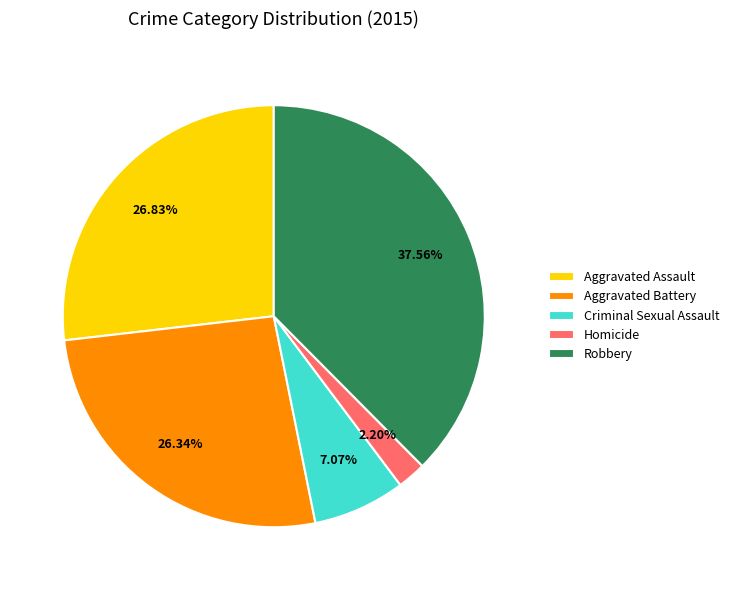

True or false: Criminal Sexual Assault accounts for 20% of the total.

False